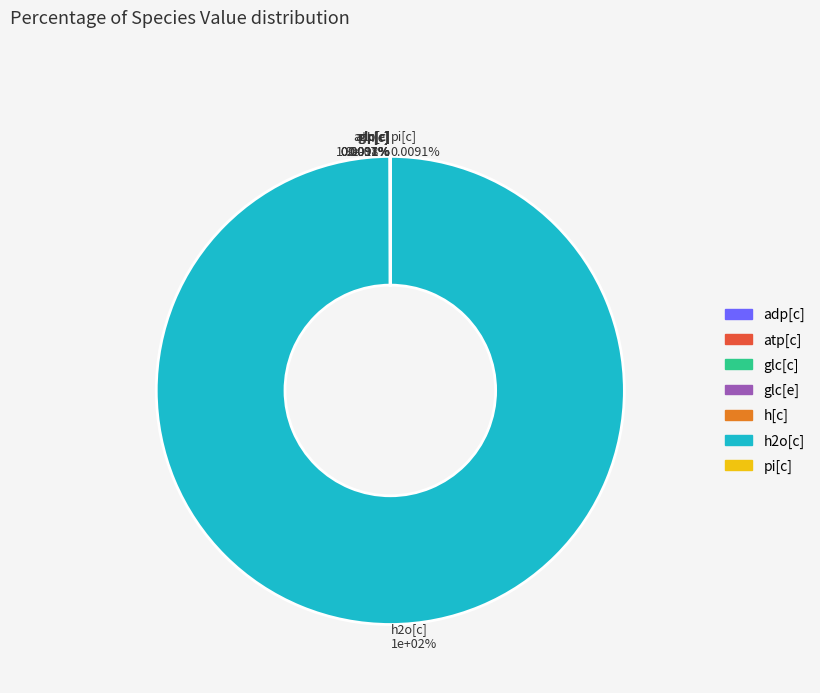

The h[c] slice represents 0% of the pie. True or false?

True